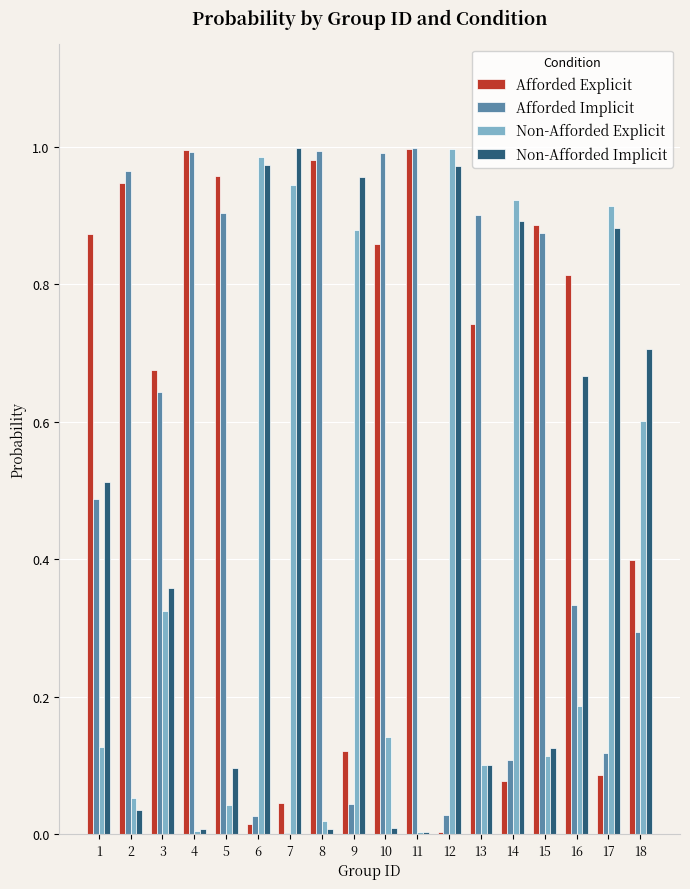

What is the sum of all Afforded Implicit values?

9.7